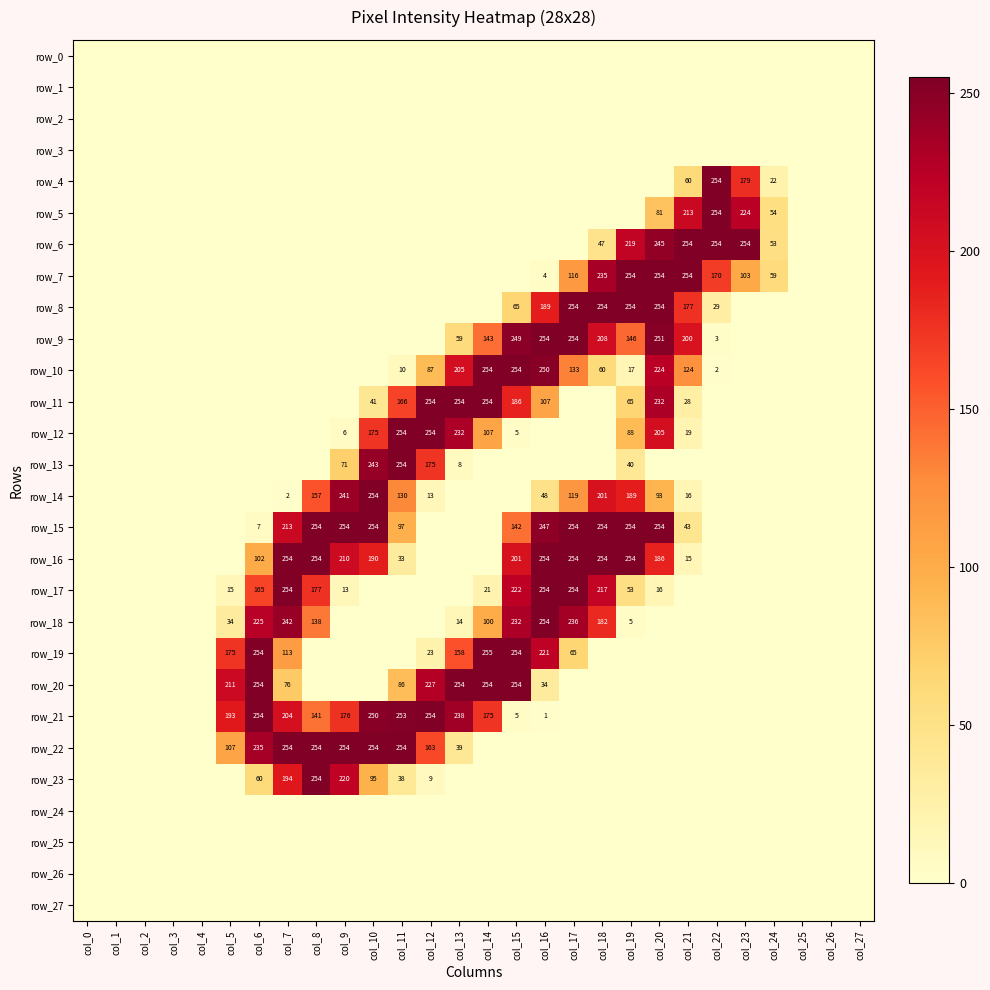

How many values in row_7 are above zero?

9